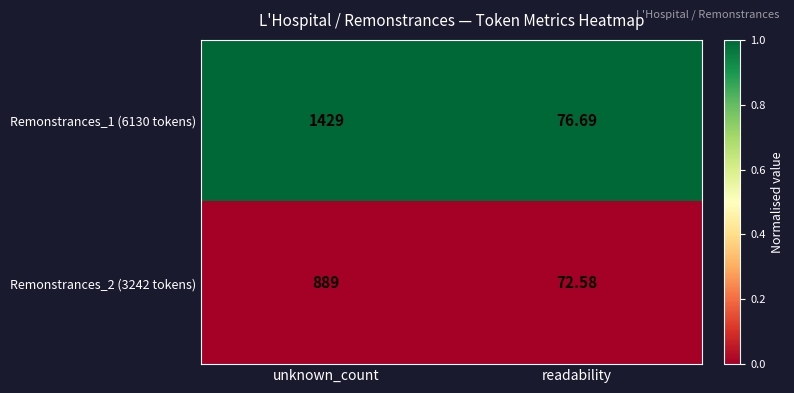

Which category has the highest value in the Remonstrances_2 (3242 tokens) series?

unknown_count